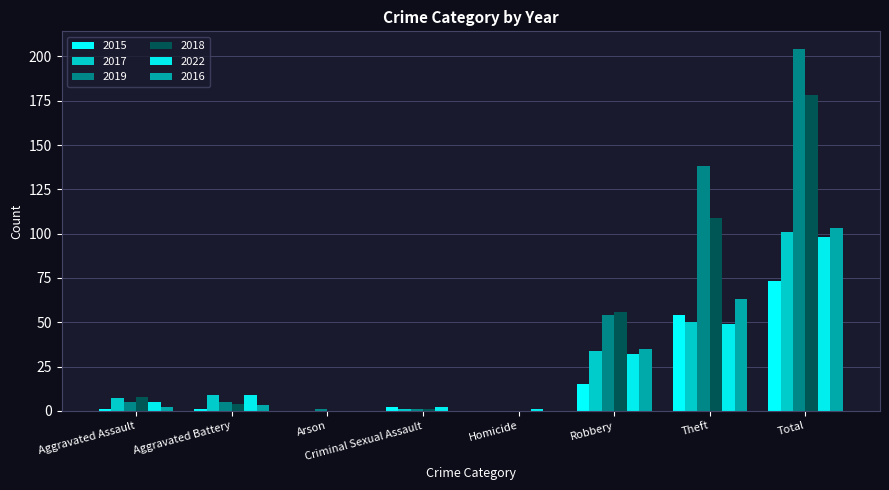

Reading left to right, what are all the values shown in this chart?

2015: Aggravated Assault=1	Aggravated Battery=1	Arson=0	Criminal Sexual Assault=2	Homicide=0	Robbery=15	Theft=54	Total=73
2017: Aggravated Assault=7	Aggravated Battery=9	Arson=0	Criminal Sexual Assault=1	Homicide=0	Robbery=34	Theft=50	Total=101
2019: Aggravated Assault=5	Aggravated Battery=5	Arson=1	Criminal Sexual Assault=1	Homicide=0	Robbery=54	Theft=138	Total=204
2018: Aggravated Assault=8	Aggravated Battery=4	Arson=0	Criminal Sexual Assault=1	Homicide=0	Robbery=56	Theft=109	Total=178
2022: Aggravated Assault=5	Aggravated Battery=9	Arson=0	Criminal Sexual Assault=2	Homicide=1	Robbery=32	Theft=49	Total=98
2016: Aggravated Assault=2	Aggravated Battery=3	Arson=0	Criminal Sexual Assault=0	Homicide=0	Robbery=35	Theft=63	Total=103